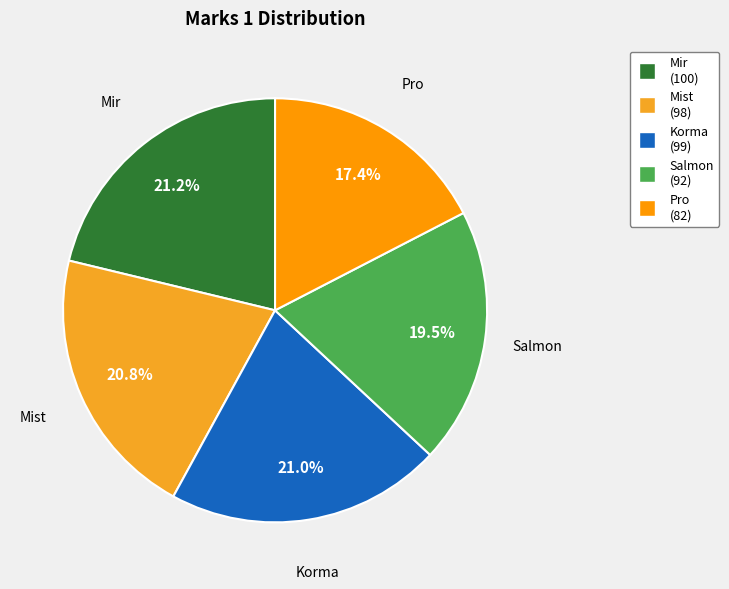

Is there a majority slice in this chart?

No